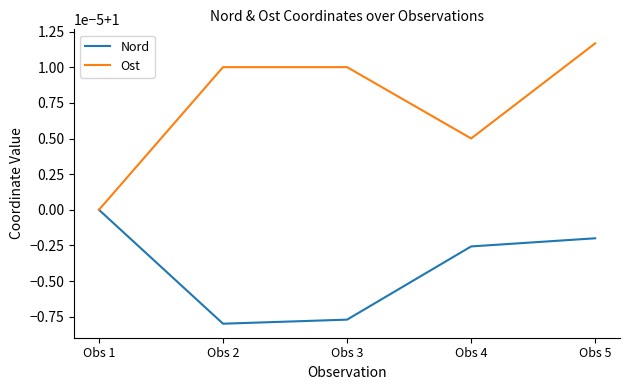

At how many categories does at least one series exceed 1?

4